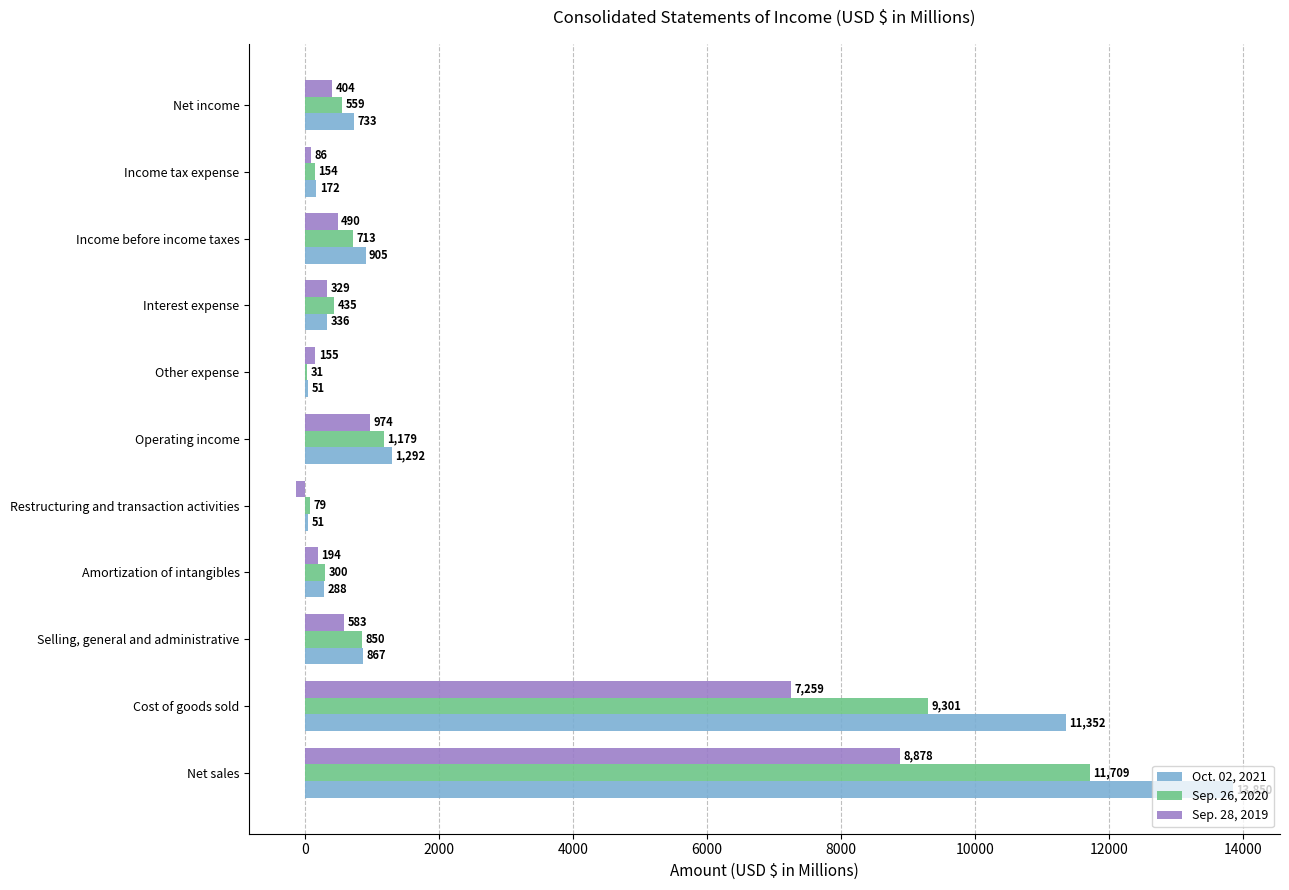

What is the highest value of the Sep. 26, 2020 series?

11709